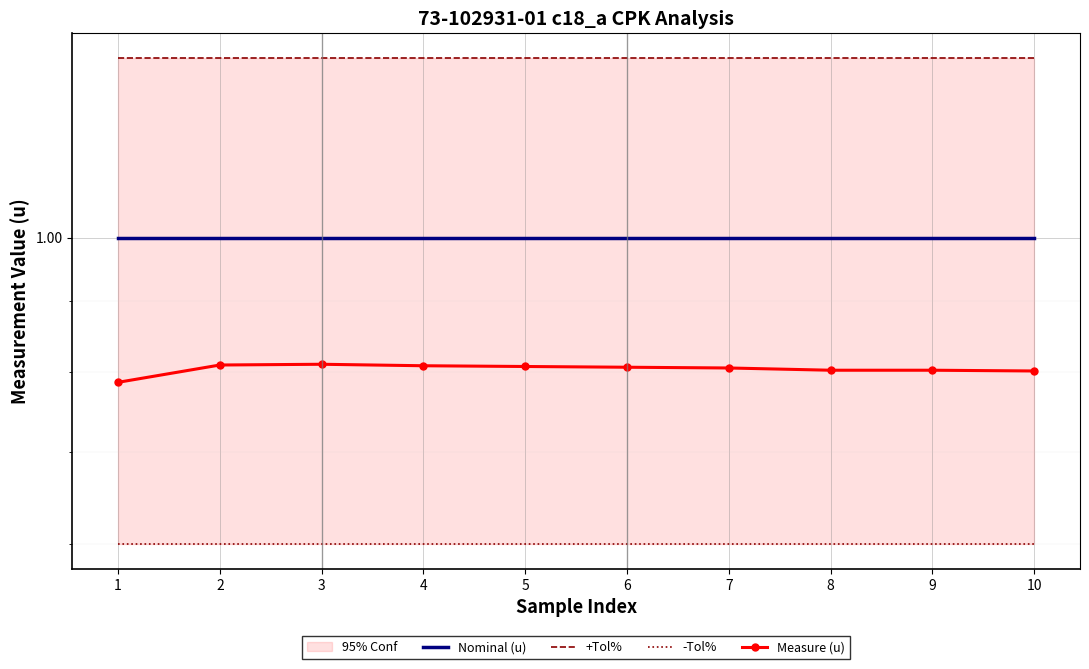

At 2, list the series in order from largest to smallest.

+Tol%, Nominal (u), Measure (u), -Tol%